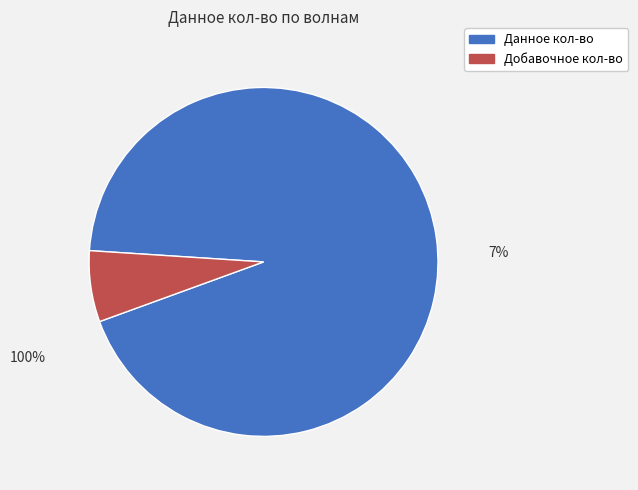

How many slices are in this pie chart?

2